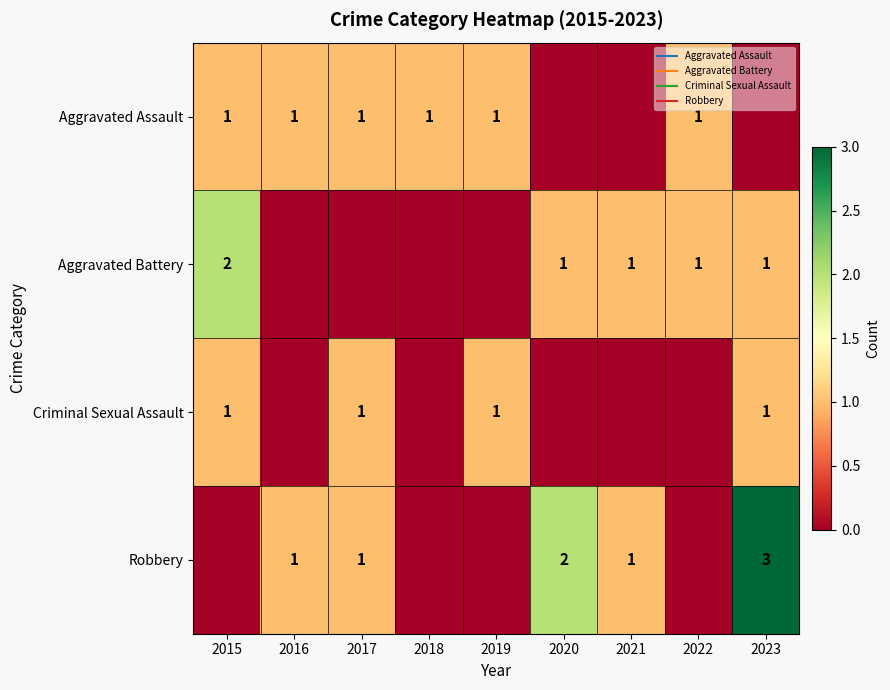

Is the value of Robbery at 2022 greater than the value of Aggravated Assault at 2015?

No